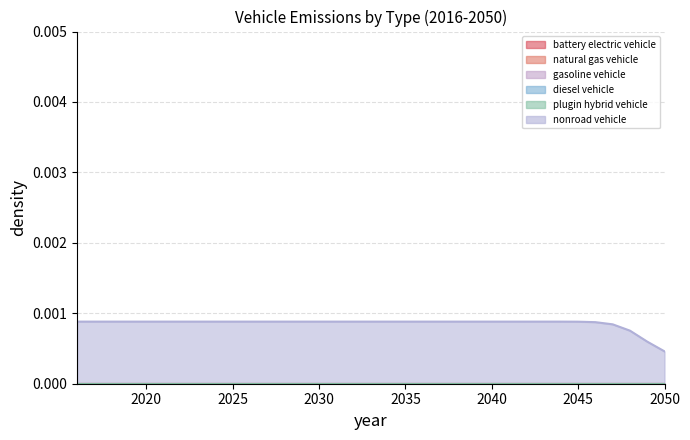

List the labels in order of natural gas vehicle value, largest first.

2016, 2017, 2018, 2019, 2020, 2021, 2022, 2023, 2024, 2025, 2026, 2027, 2028, 2029, 2030, 2031, 2032, 2033, 2034, 2035, 2036, 2037, 2038, 2039, 2040, 2041, 2042, 2043, 2044, 2045, 2046, 2047, 2048, 2049, 2050